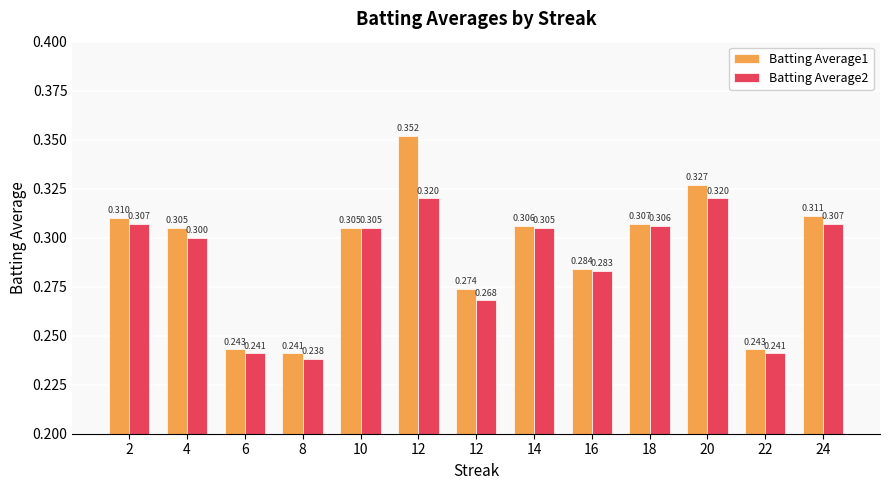

Which series has the largest total across all categories?

Batting Average1